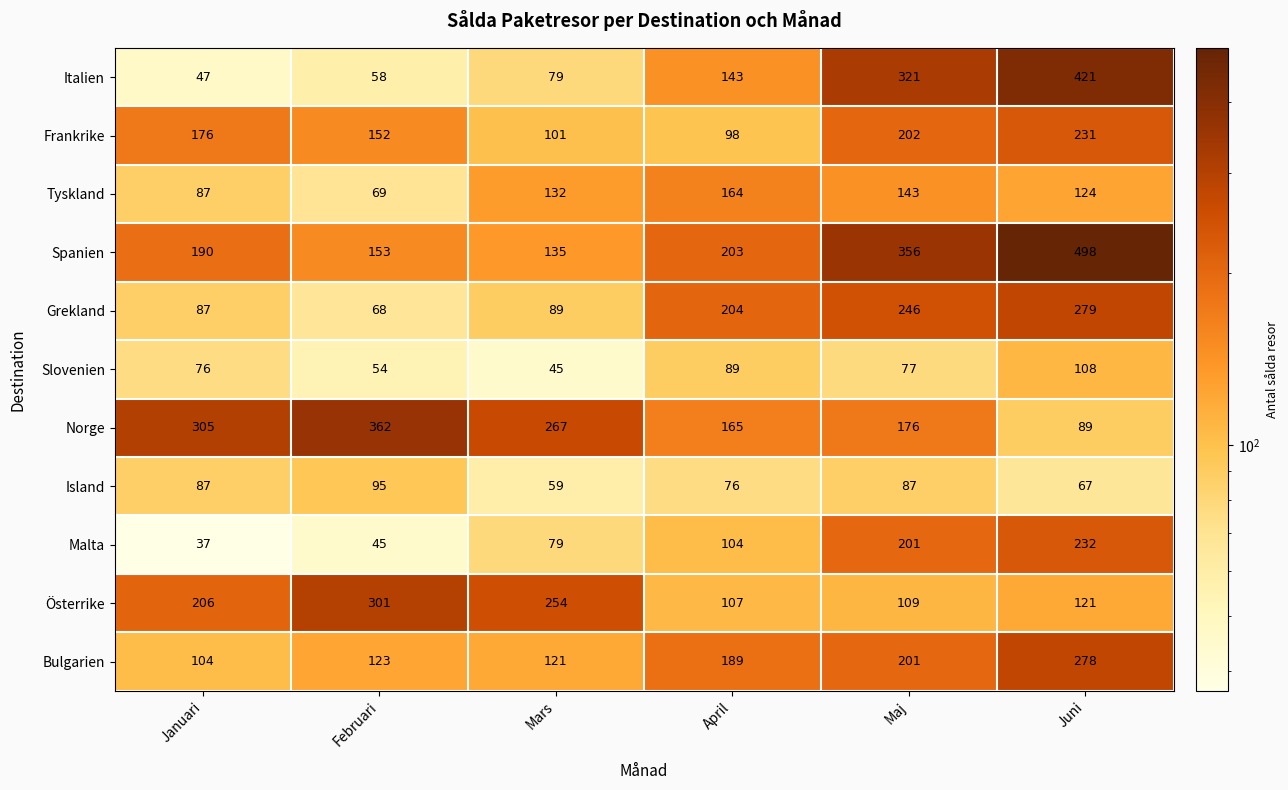

Which series has the widest spread of values?

Italien